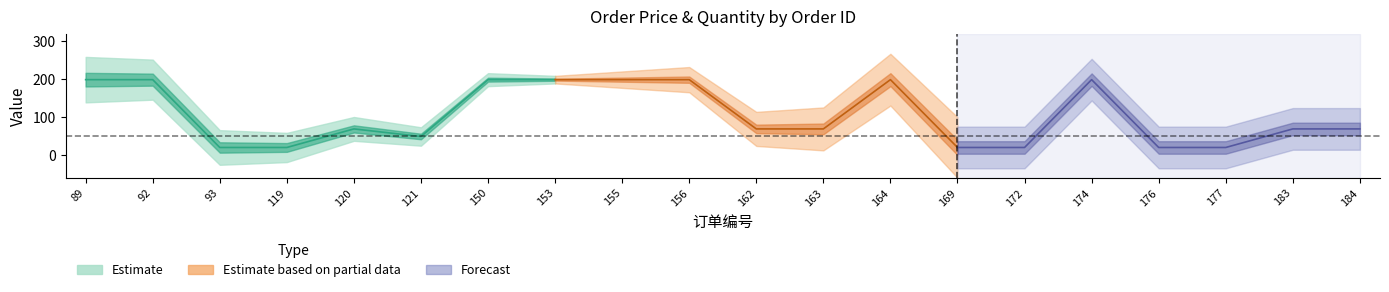

Reading left to right, list all the values displayed in this chart.

总价: 199	199	20	20	69	49	199	199	199	199	69	69	199	20	20	199	20	20	69	69
单价: 199	199	20	20	69	49	199	199	199	199	69	69	199	20	20	199	20	20	69	69
产品数量: 1	1	1	1	1	1	1	1	1	1	1	1	1	1	1	1	1	1	1	1